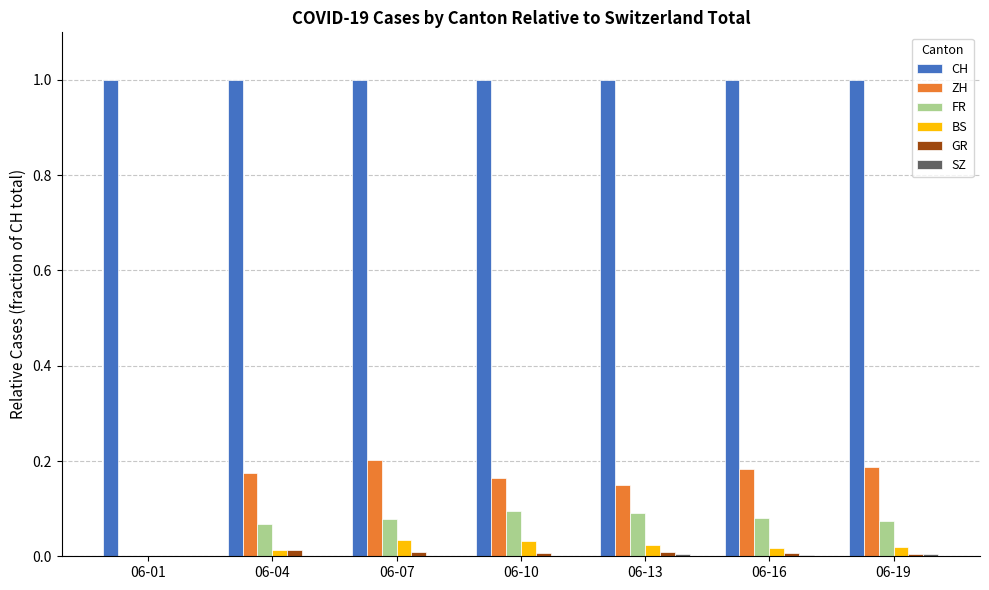

The value of ZH at 06-01 is -0.1. True or false?

False